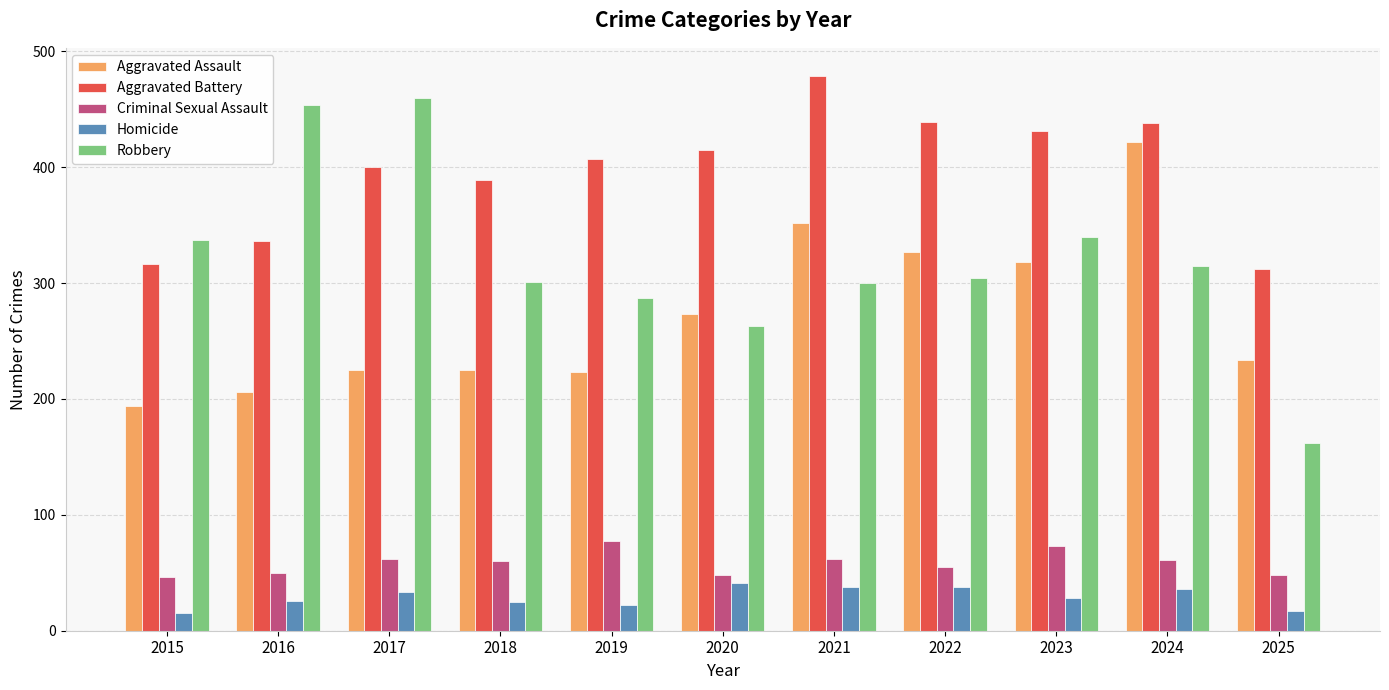

What is the value of the Homicide bar at the 9th from the left?

28